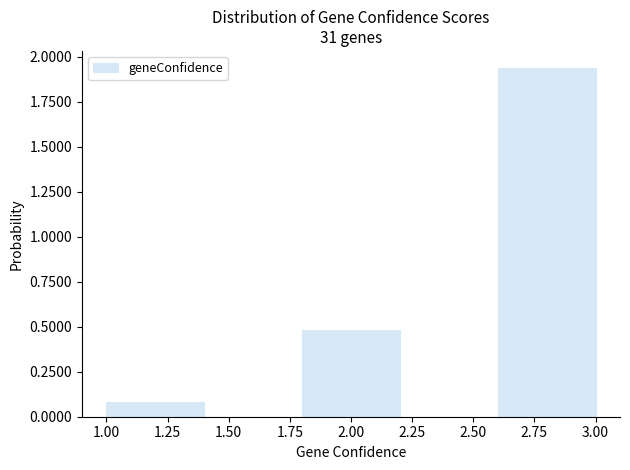

Reading left to right, list every bar in this chart as the range it spans on the x-axis followed by its height. The values are not printed on the chart, so give them approximately, as read against the axis.

1.0 to 1.4: 0.10
1.4 to 1.8: 0
1.8 to 2.2: 0.50
2.2 to 2.6: 0
2.6 to 3.0: 1.95